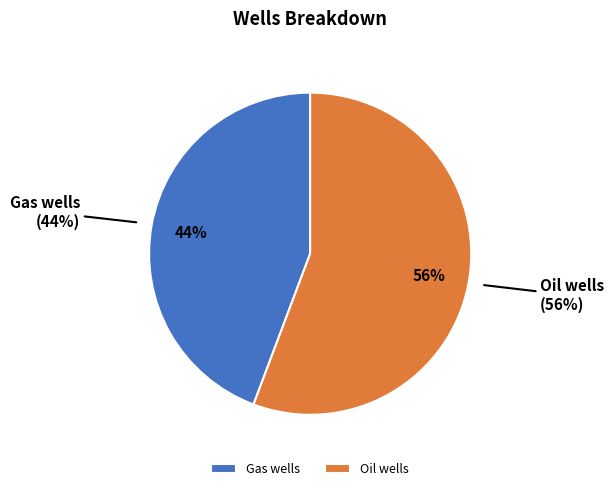

Does Oil wells represent more than half of the total?

Yes